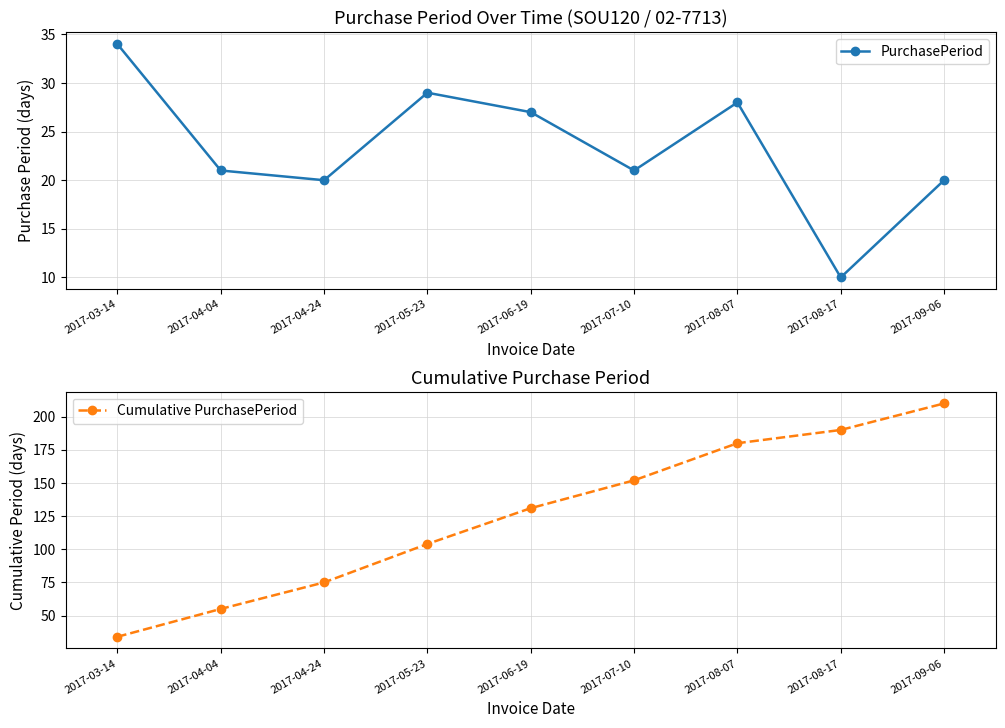

At which category does PurchasePeriod reach its first local peak?

2017-05-23